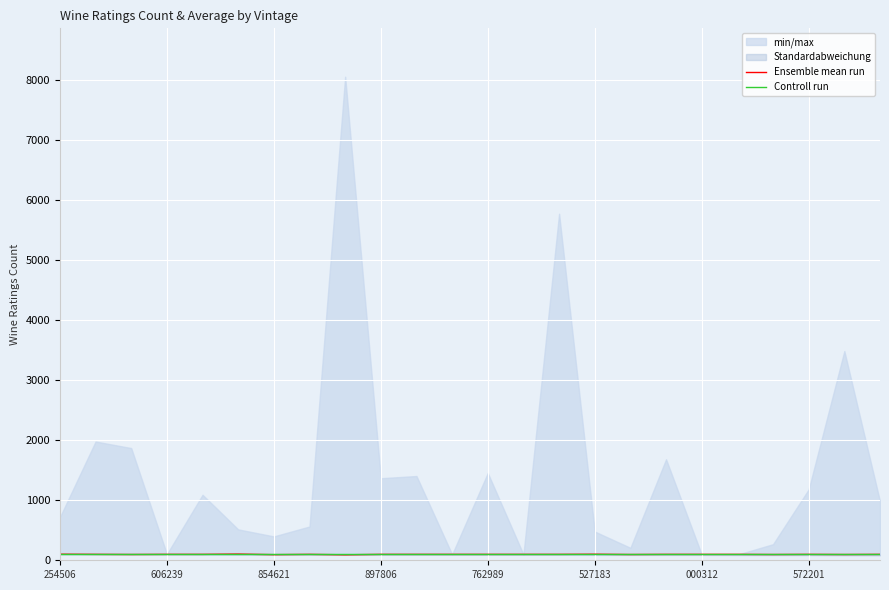

True or false: Ensemble mean run has a value of 100.8 at 527183.

True